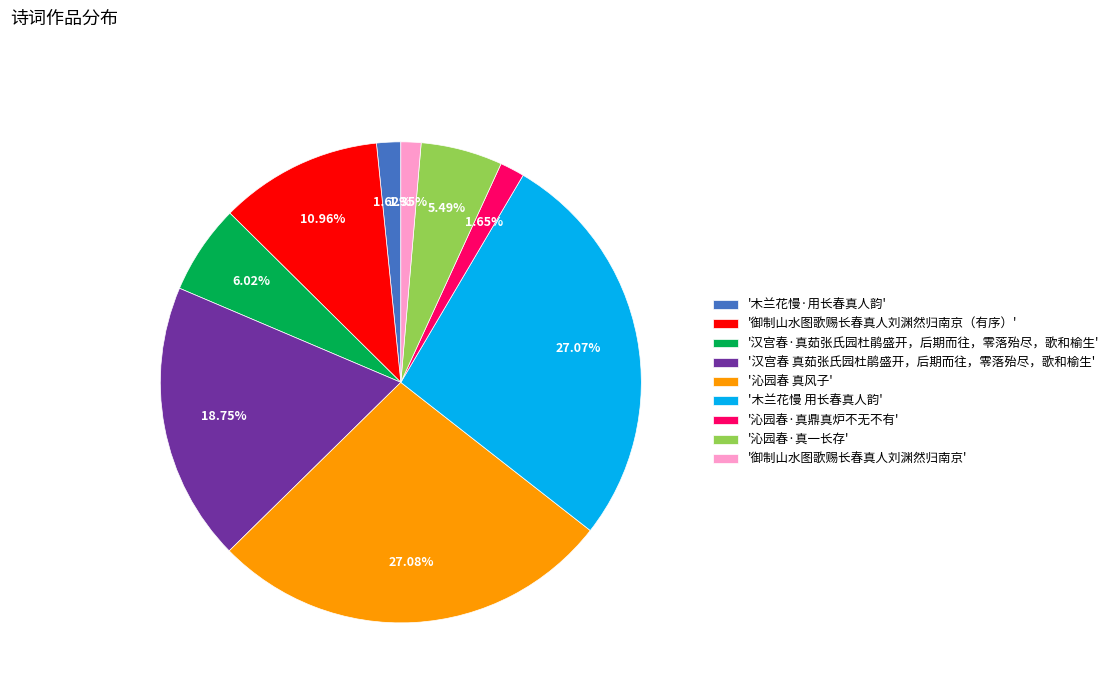

Approximately how many times larger is the value at '沁园春 真风子' compared to '沁园春·真一长存'?

4.9